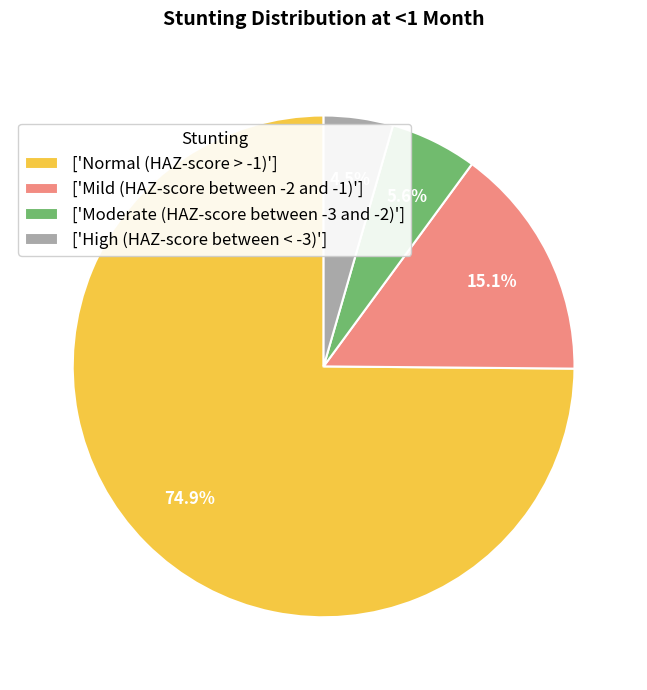

Between ['Moderate (HAZ-score between -3 and -2)'] and ['High (HAZ-score between < -3)'], which is larger?

['Moderate (HAZ-score between -3 and -2)']